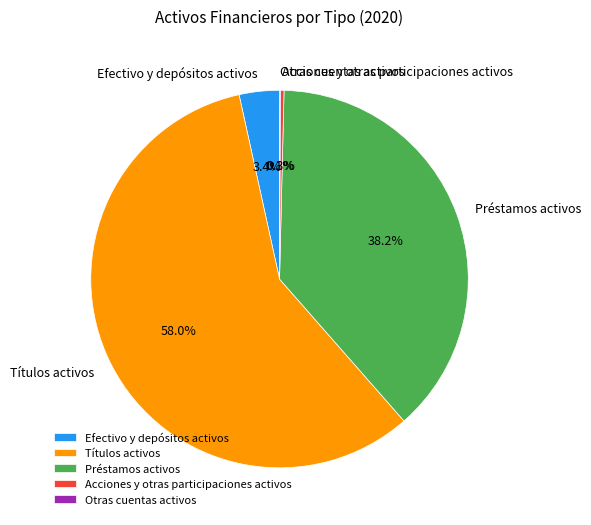

Is there a majority slice in this chart?

Yes